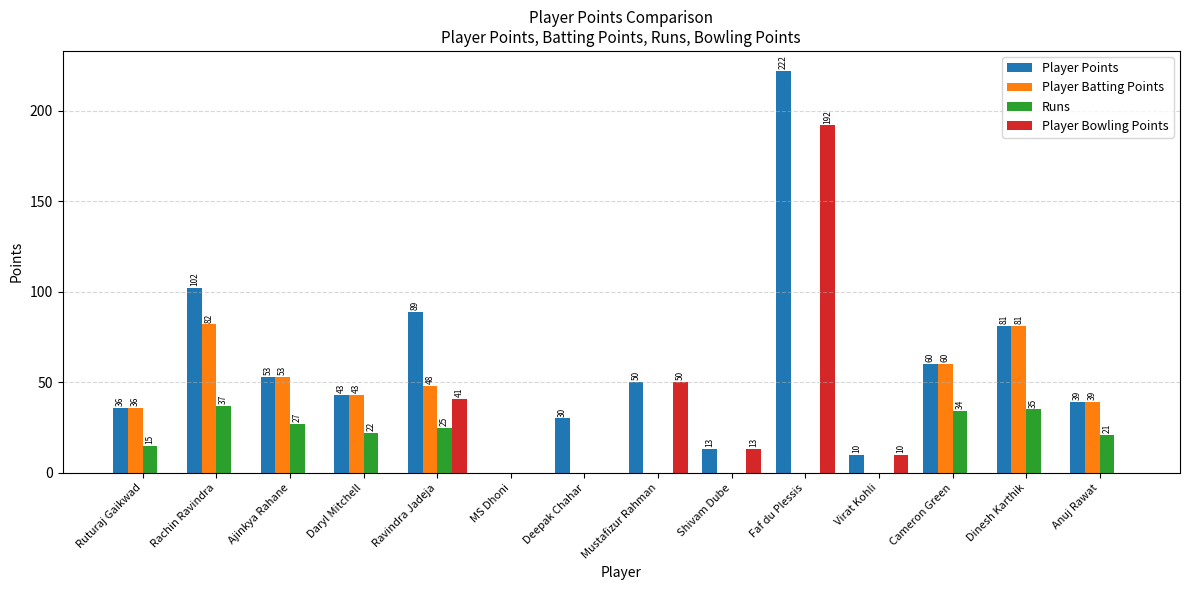

Is it true that Runs equals 34 at Cameron Green?

True